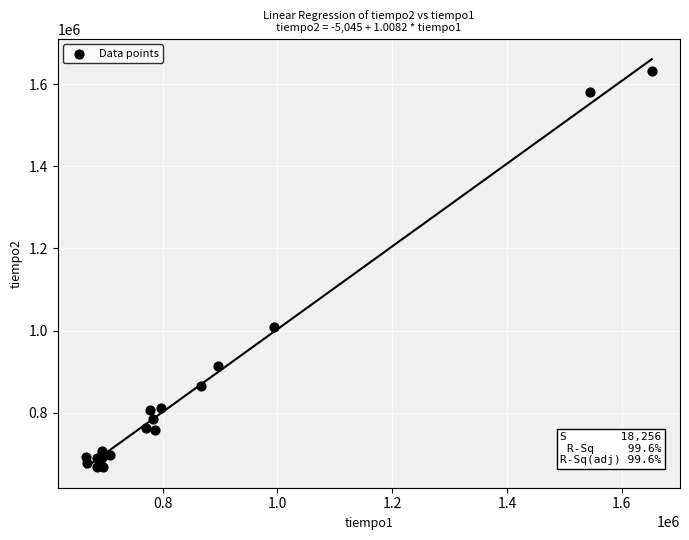

What Y value in the scatter plot is closest to 1149192?

1008328